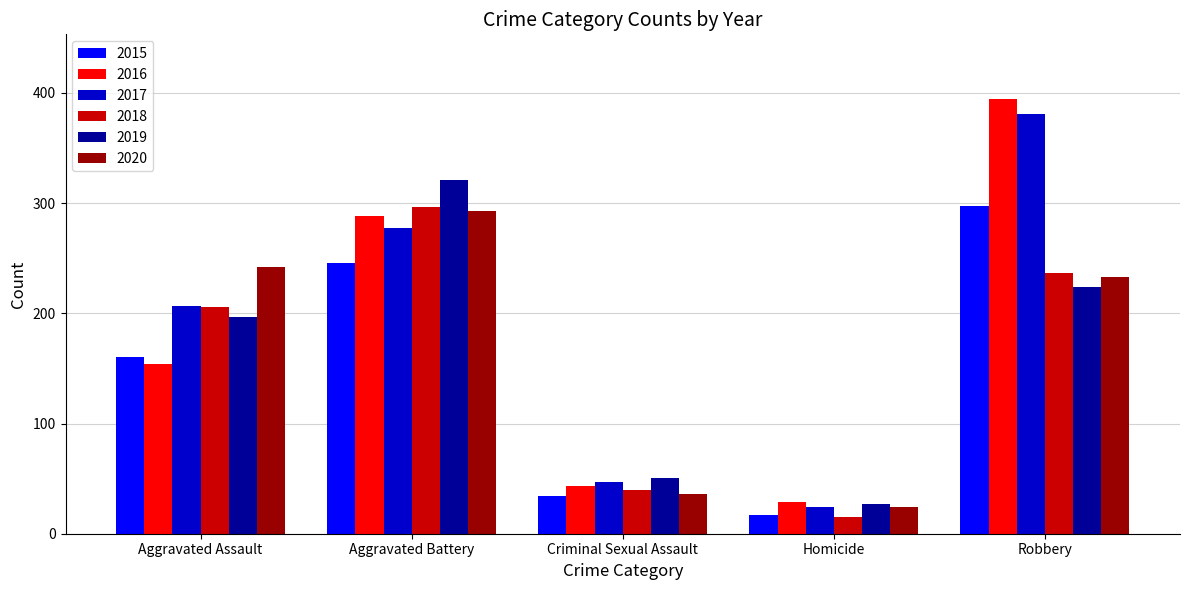

What is the greatest value displayed?

394